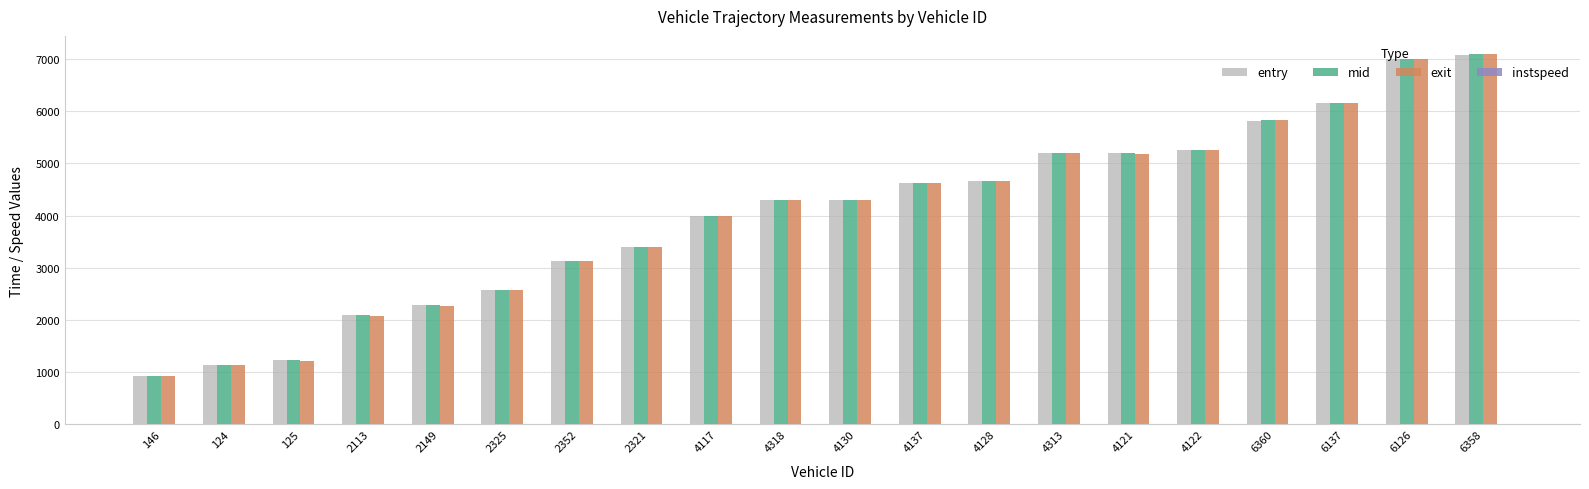

True or false: mid has a value of 1270.1 at 2321.

False